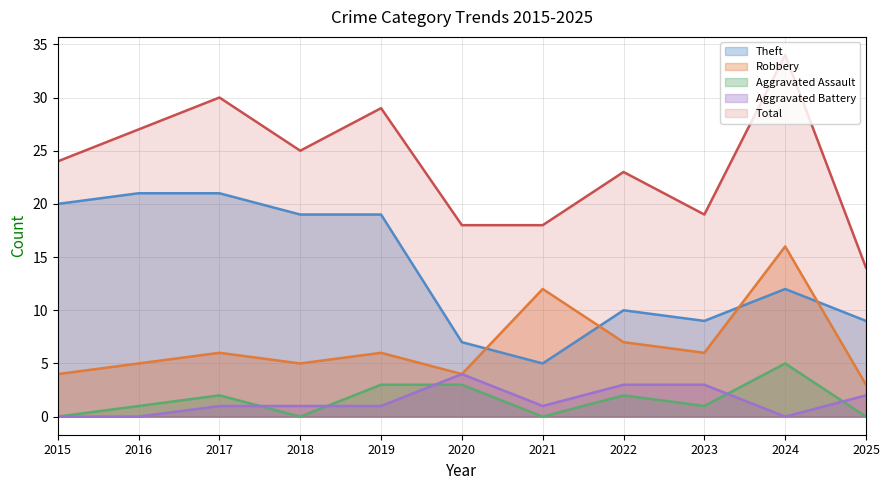

How many lines are shown in the chart?

5